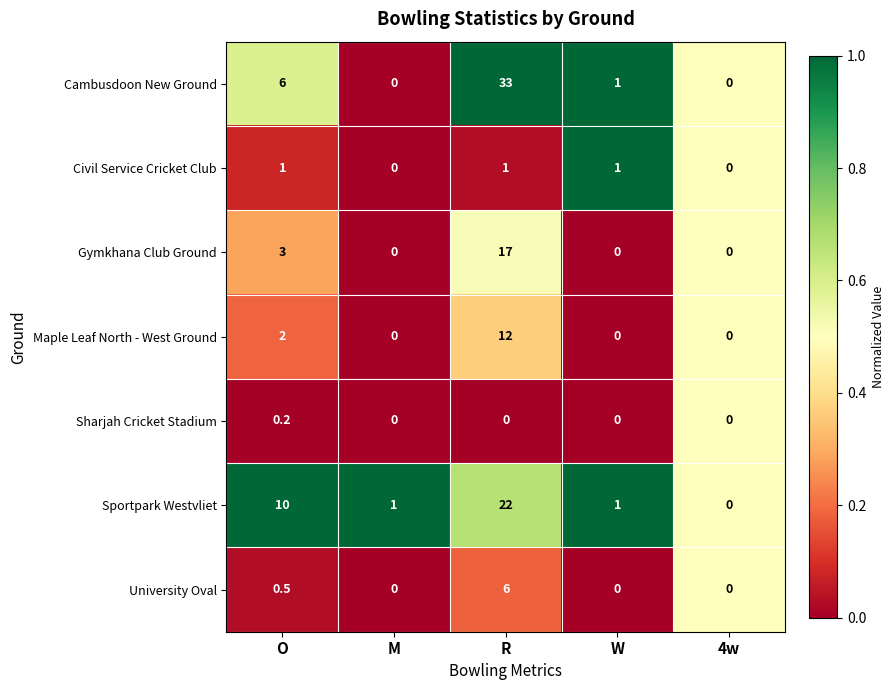

Count the number of data series in this chart.

7